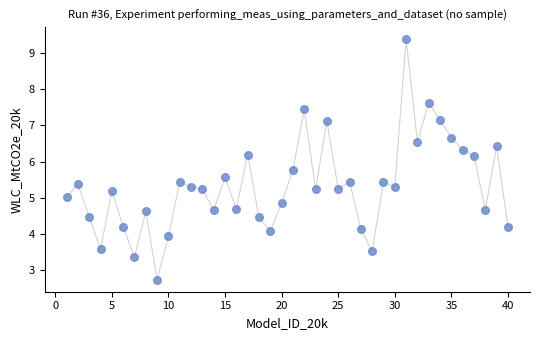

What is the range of X values (max minus min)?

39.0